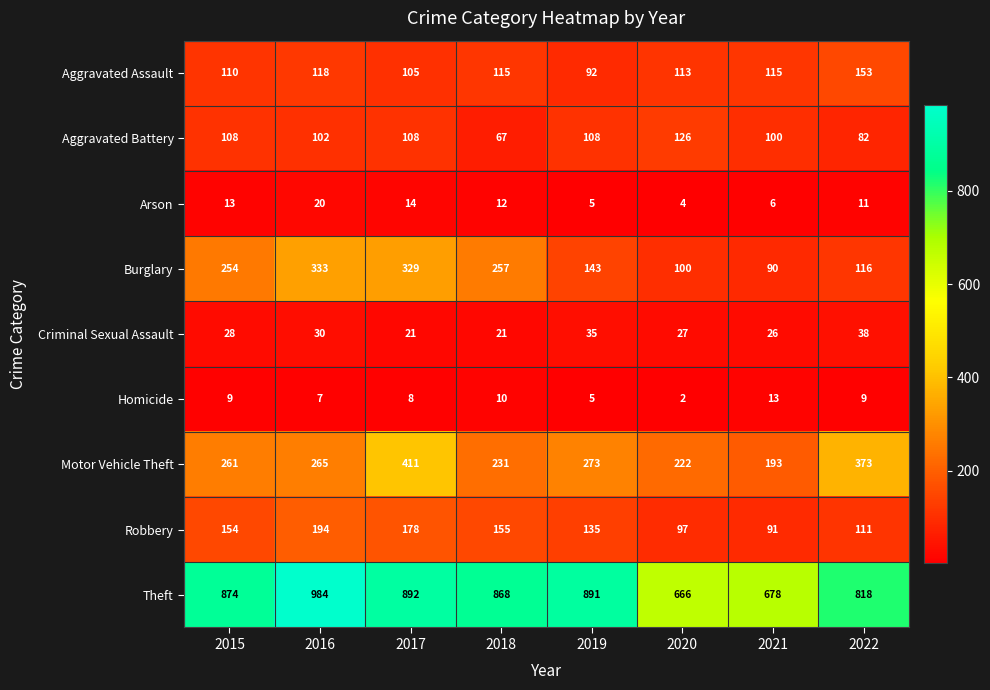

Which series changed the most between 2017 and 2018?

Motor Vehicle Theft